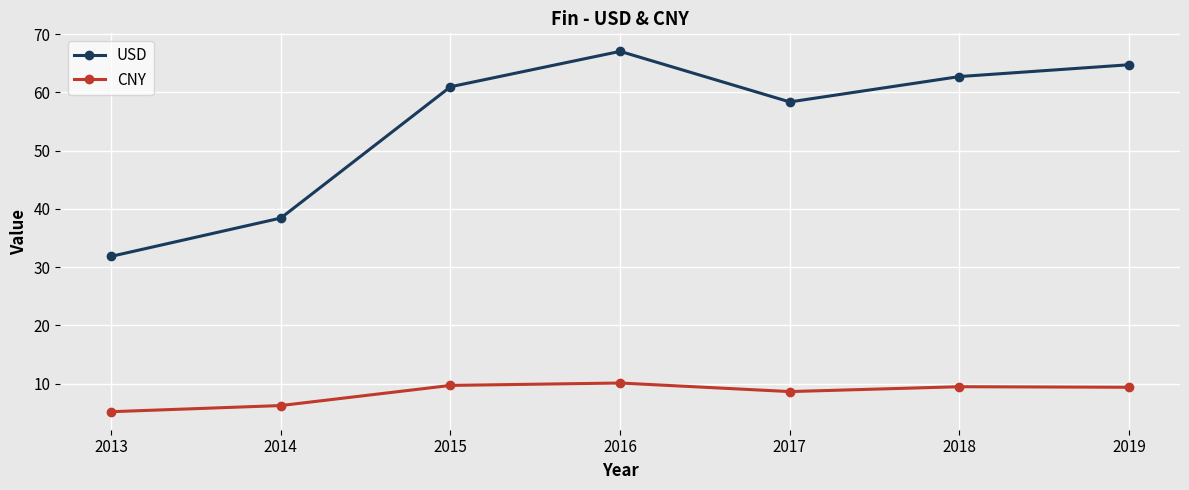

What is the average value of the USD series?

54.9